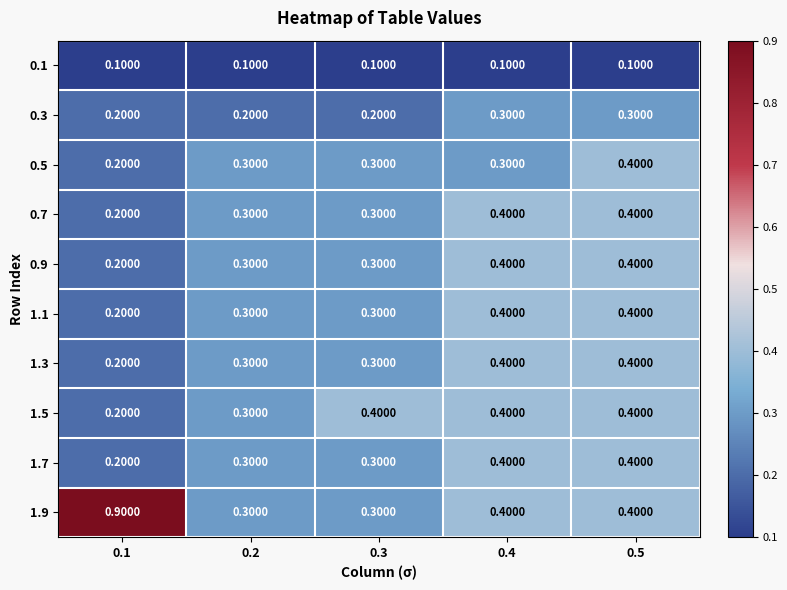

At how many categories does at least one series exceed 0?

5